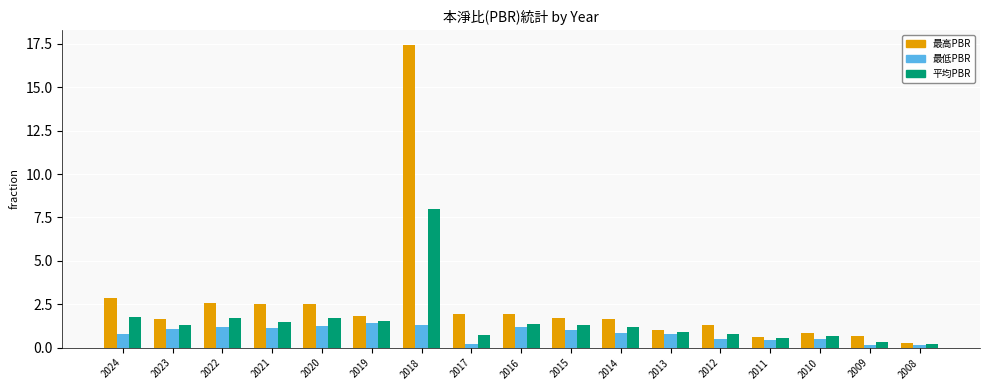

Does the chart contain stacked bars?

No